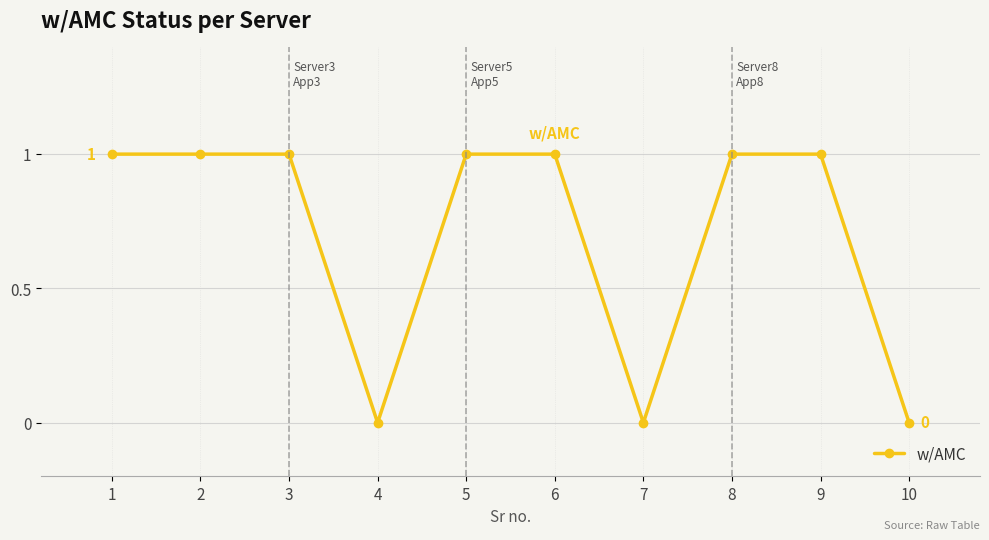

The chart shows a value of 1 at 9. True or false?

True